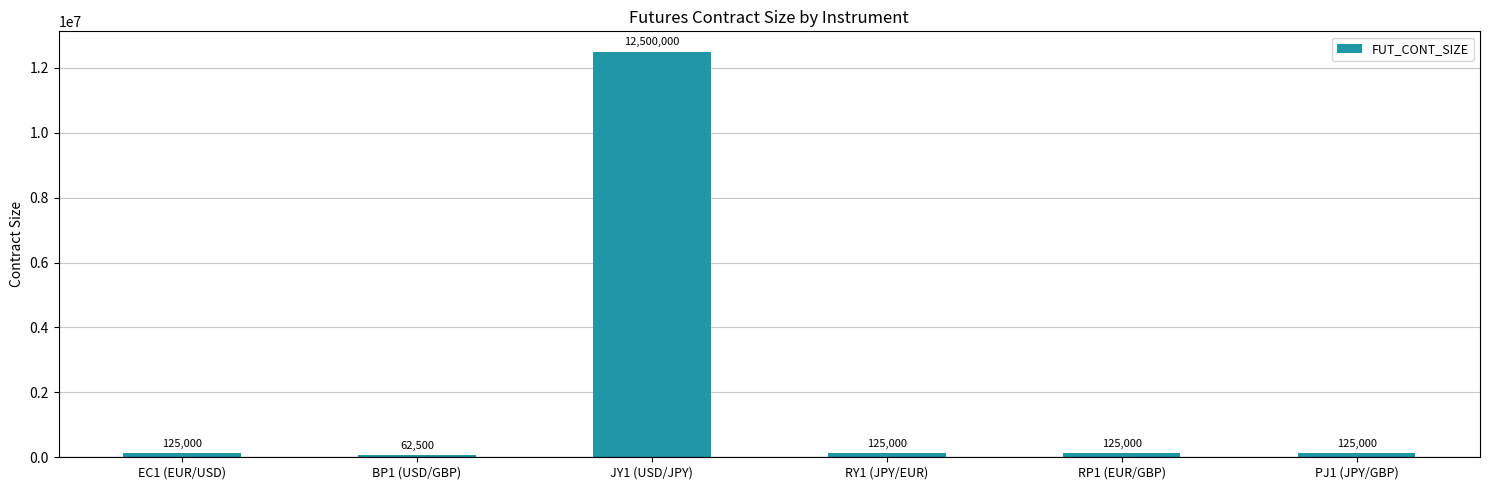

Reading left to right, list all the values displayed in this chart.

EC1 (EUR/USD)=125000	BP1 (USD/GBP)=62500	JY1 (USD/JPY)=12500000	RY1 (JPY/EUR)=125000	RP1 (EUR/GBP)=125000	PJ1 (JPY/GBP)=125000